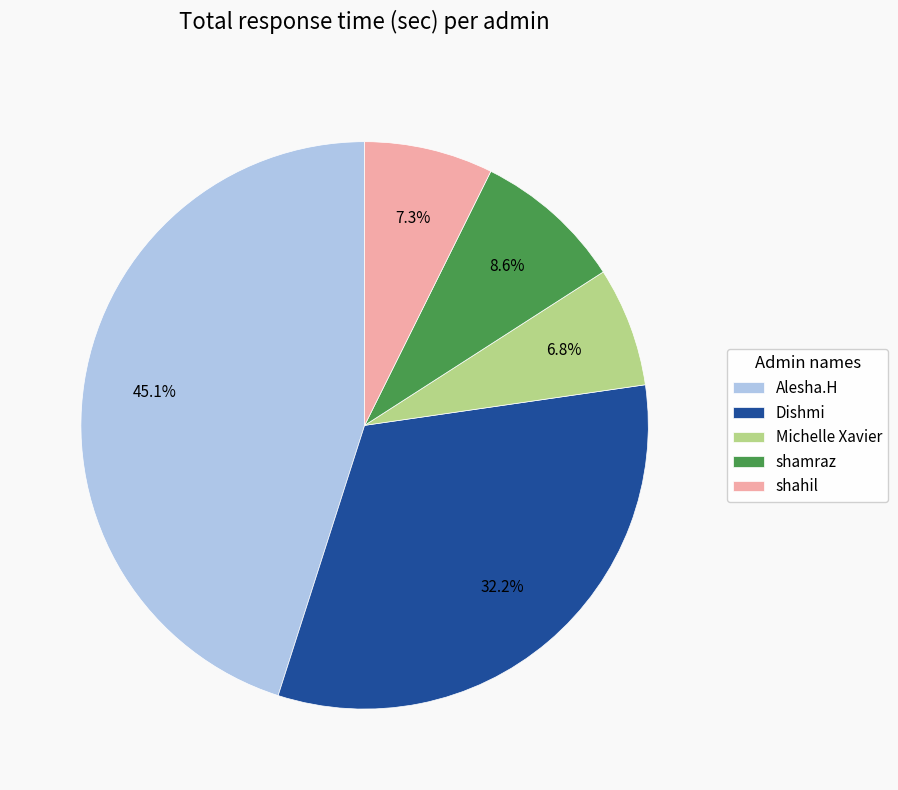

True or false: Michelle Xavier accounts for 1% of the total.

False